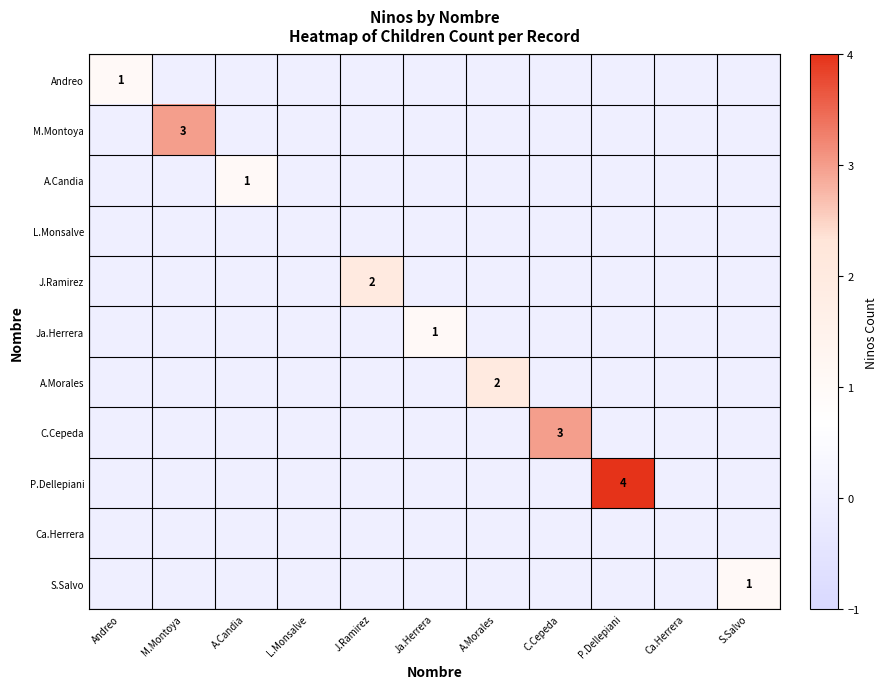

How many categories are shown in the chart?

11